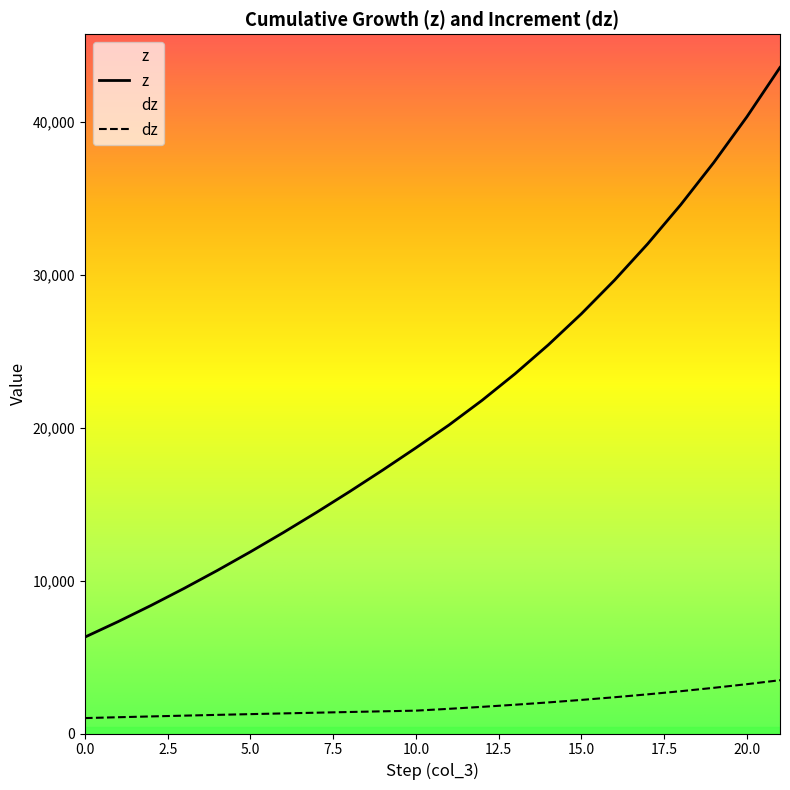

What is the total value across all series at 15.0?

29643.0